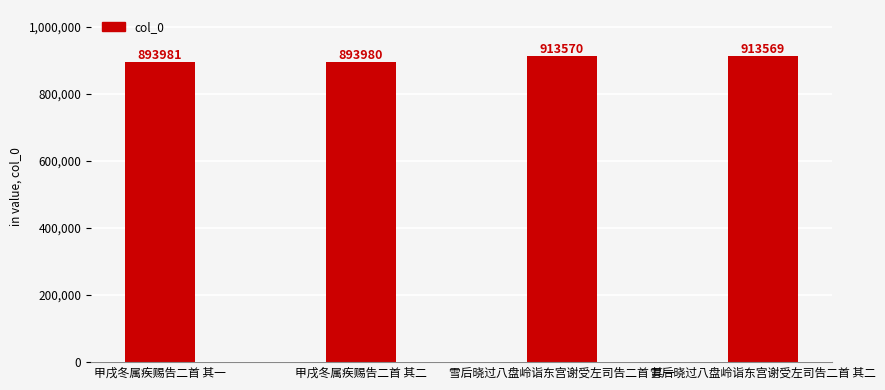

The chart shows a value of 913569 at 雪后晓过八盘岭诣东宫谢受左司告二首 其二. True or false?

True